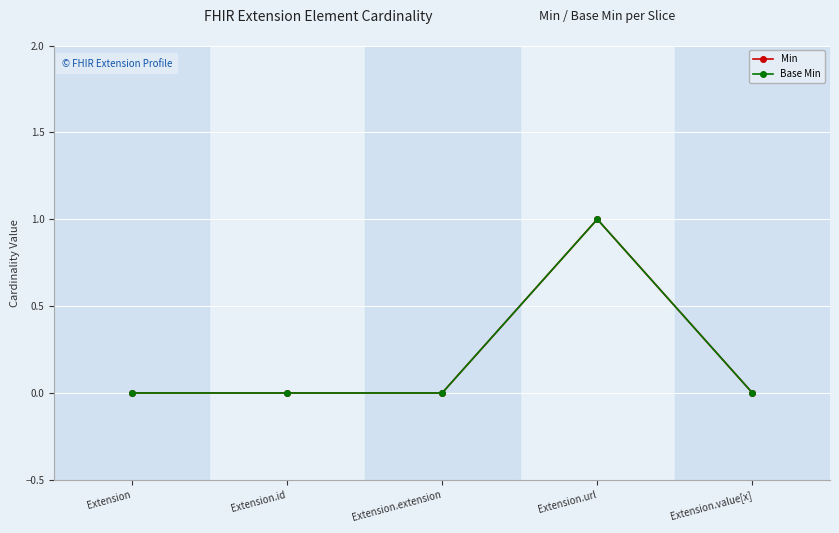

Reading right to left, what are all the values shown in this chart?

Min: Extension.value[x]=0	Extension.url=1	Extension.extension=0	Extension.id=0	Extension=0
Base Min: Extension.value[x]=0	Extension.url=1	Extension.extension=0	Extension.id=0	Extension=0